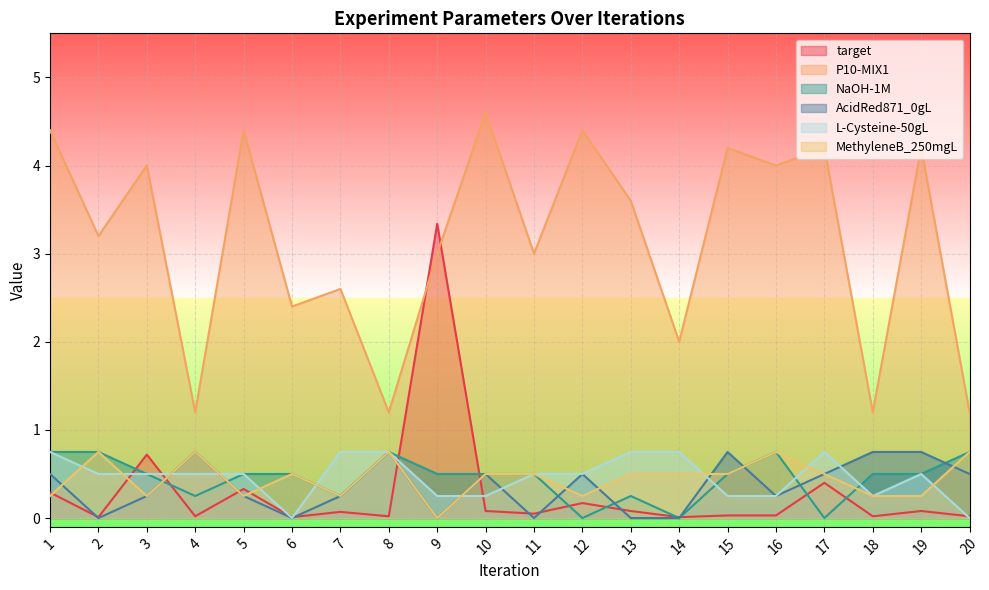

What is the difference between the P10-MIX1 values at 10 and 16?

0.6